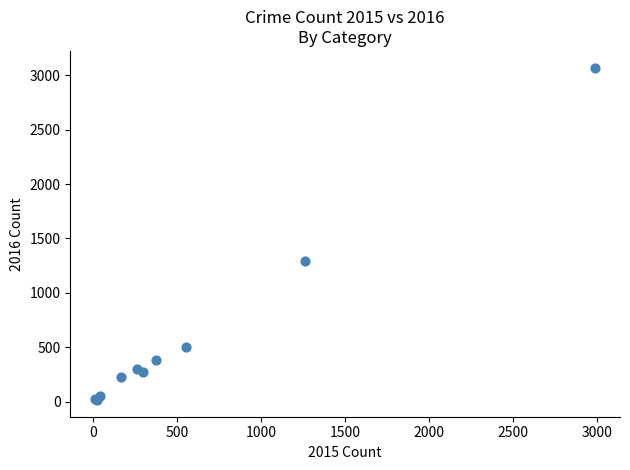

What Y value in the scatter plot is closest to 1542?

1297